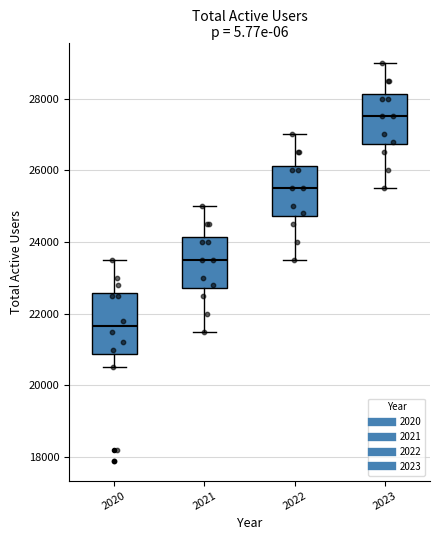

Reading left to right, read every box against the y-axis: the position of its median line, the range the box covers, and the ends of its whiskers. The values are not printed on the chart, so give them approximately, as read against the axis.

2020: median 21600, box 20800 to 22600, whiskers 20600 to 23600
2021: median 23600, box 22800 to 24200, whiskers 21600 to 25000
2022: median 25600, box 24800 to 26200, whiskers 23600 to 27000
2023: median 27600, box 26800 to 28200, whiskers 25600 to 29000